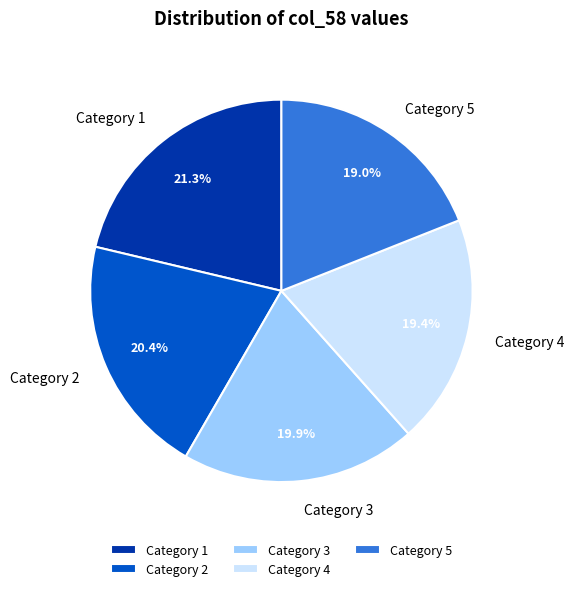

Which slice is the largest?

Category 1